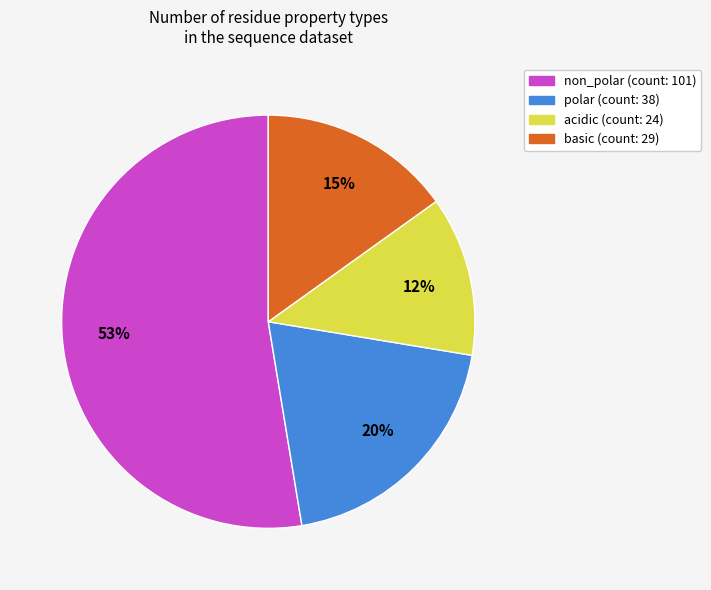

Is there any slice that represents more than half of the pie?

Yes